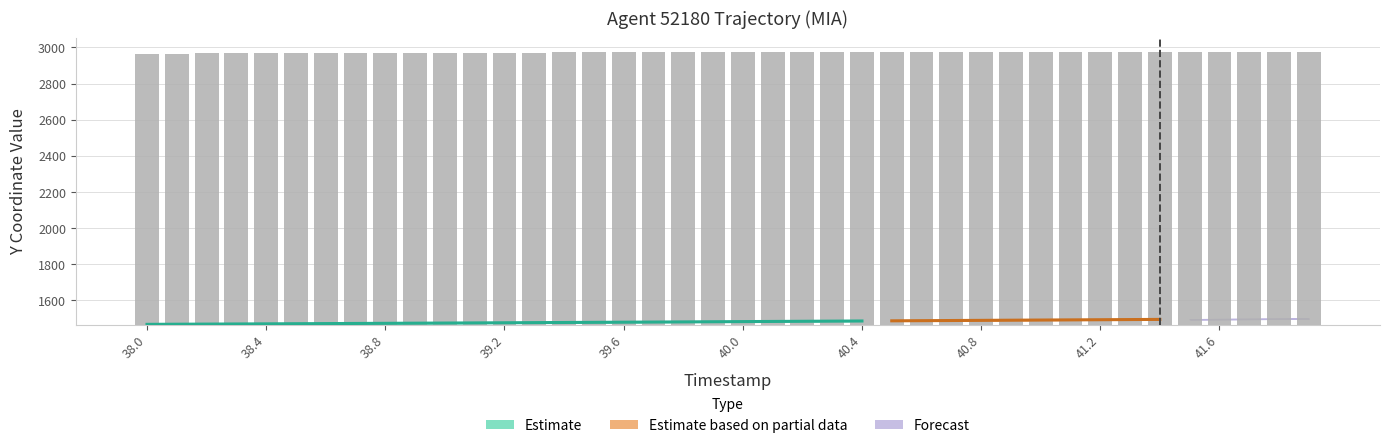

How many groups of bars are there?

40